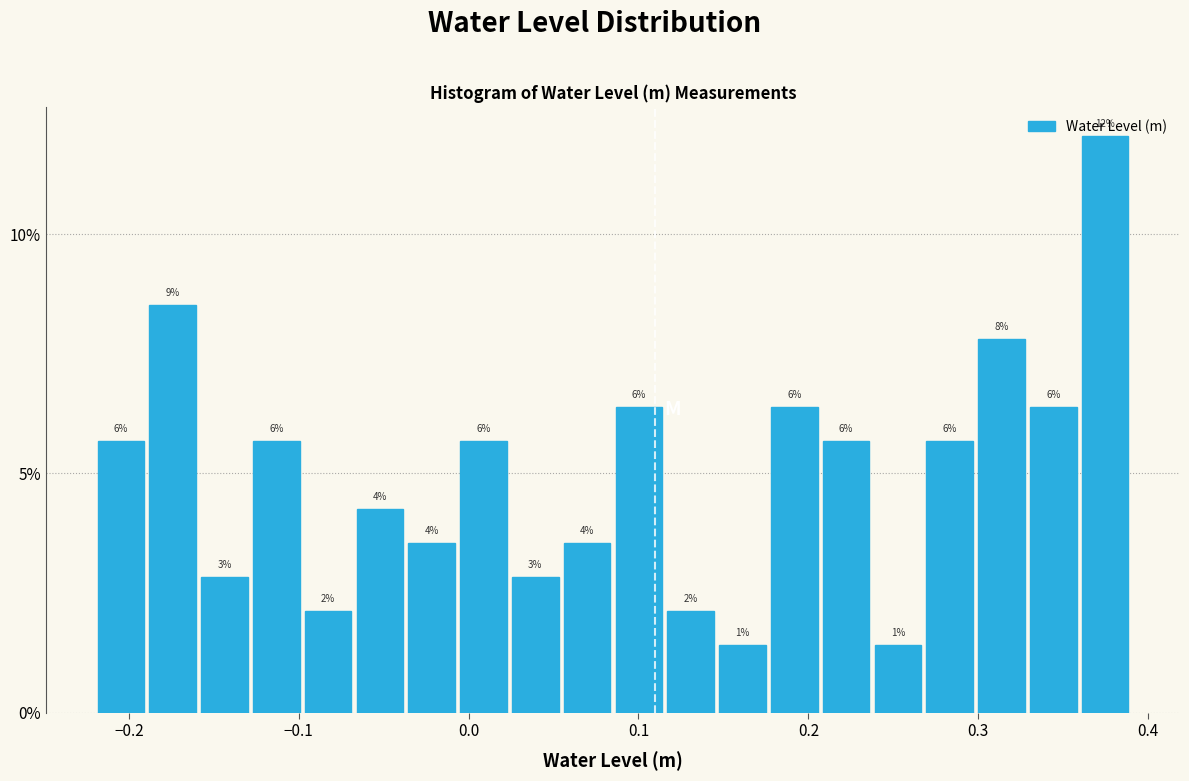

Read against the x-axis, roughly where is the centre of the tallest bar?

0.37